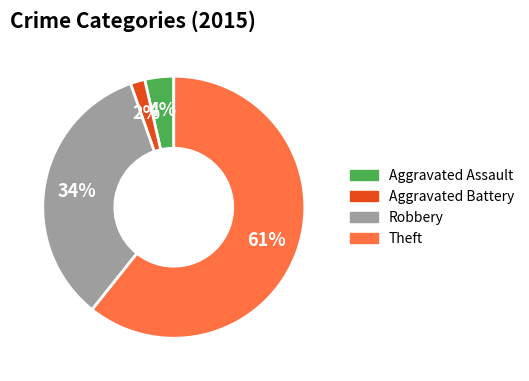

To the nearest percent, what is the average slice percentage?

25%